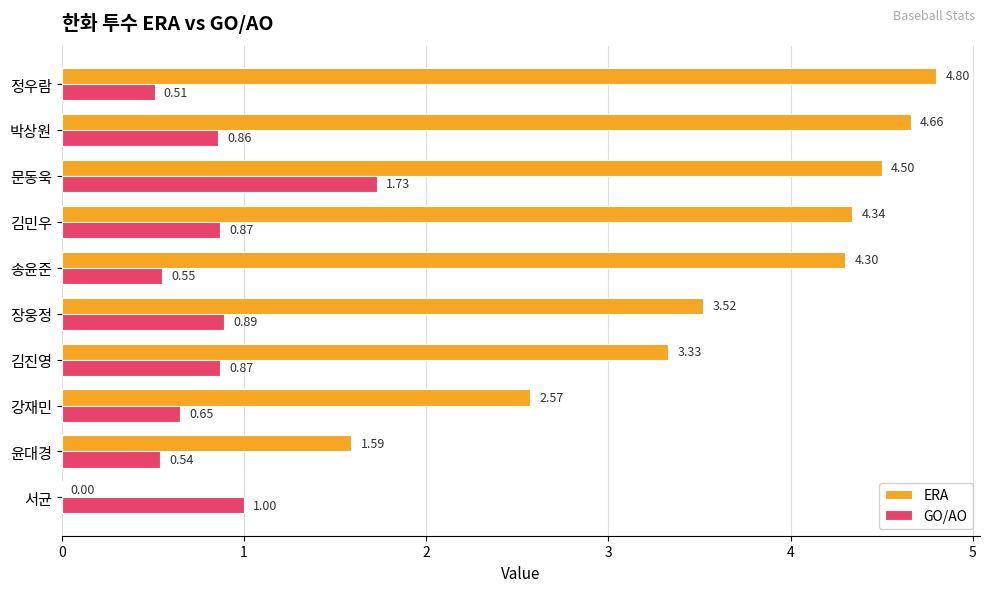

Which series has the largest total across all categories?

ERA